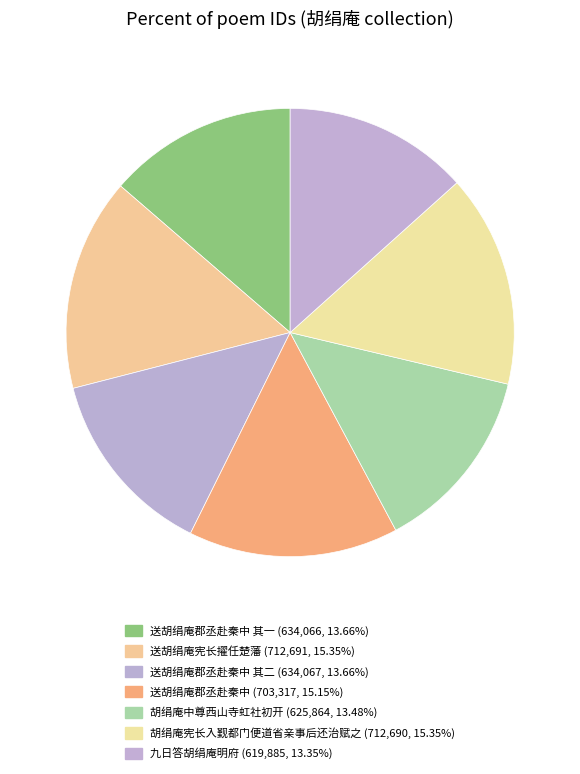

How many segments does this pie chart have?

7